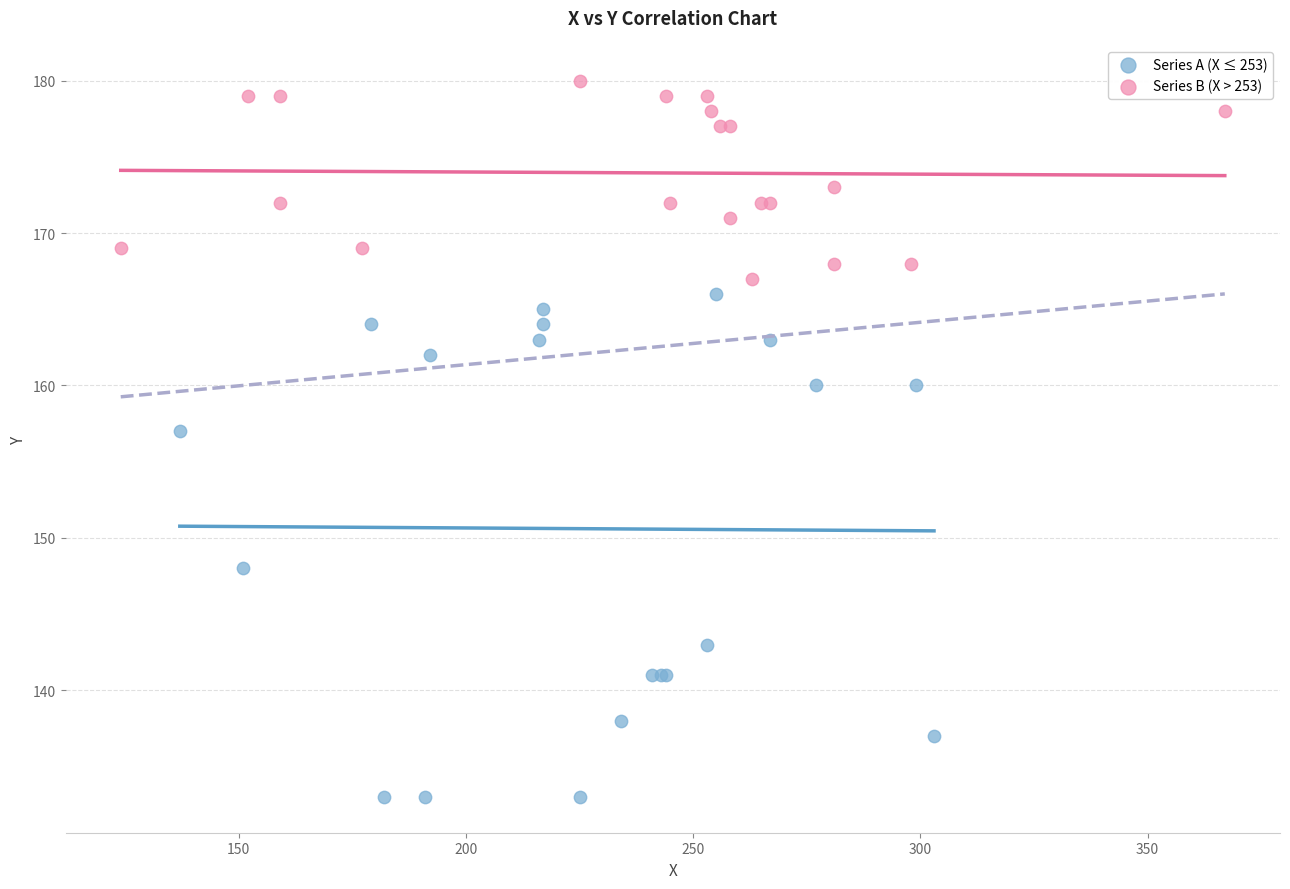

Which series has the largest Y range (max minus min)?

Series A (X ≤ 253)